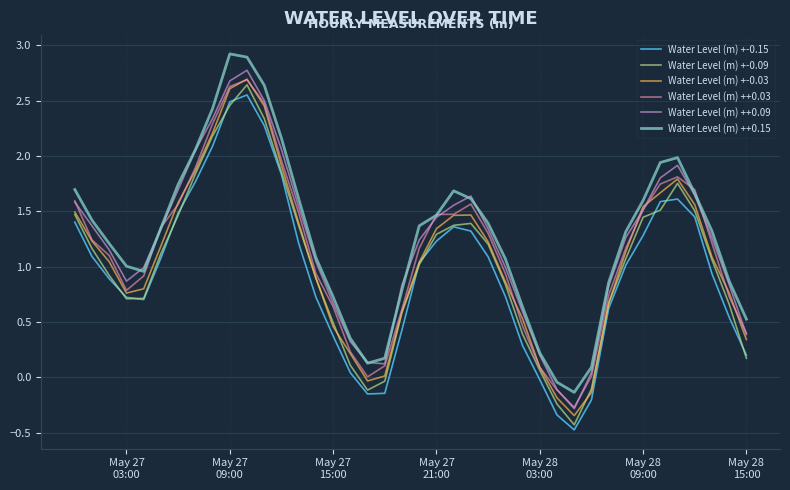

List the series in order of their overall mean, highest first.

Water Level (m) ++0.15, Water Level (m) ++0.09, Water Level (m) ++0.03, Water Level (m) +-0.03, Water Level (m) +-0.09, Water Level (m) +-0.15